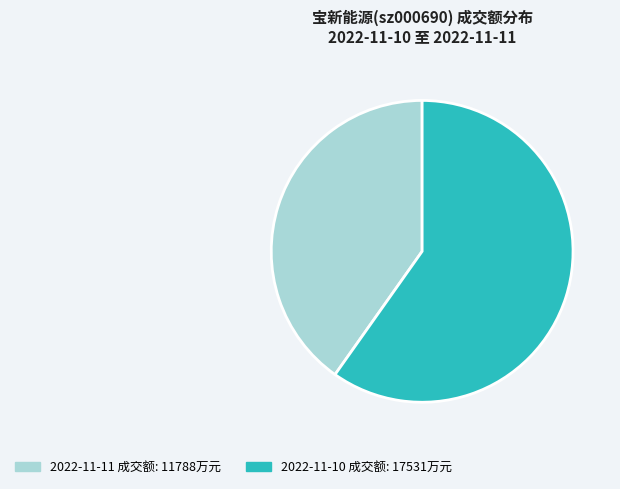

Is there a majority slice in this chart?

Yes